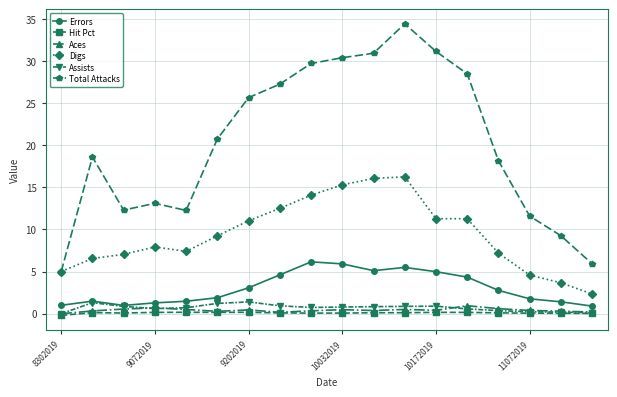

True or false: Total Attacks and Hit Pct intersect in this chart.

False